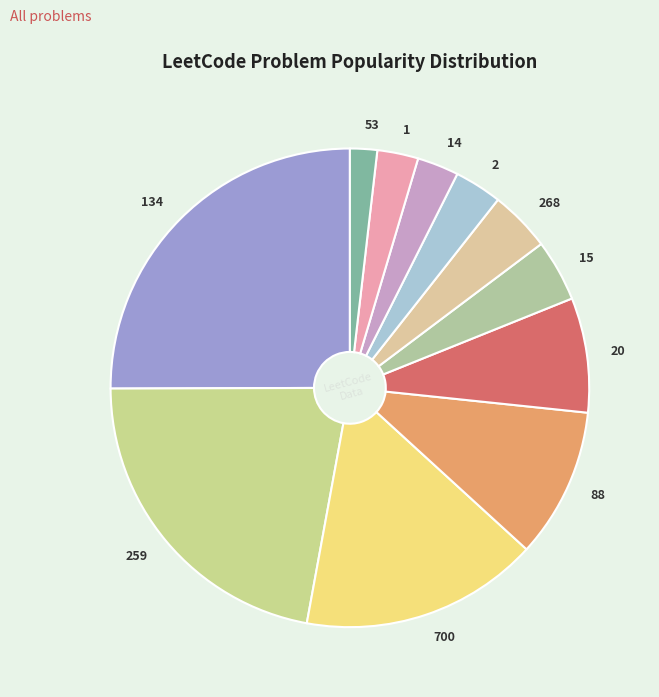

What is the largest slice in the pie chart?

134